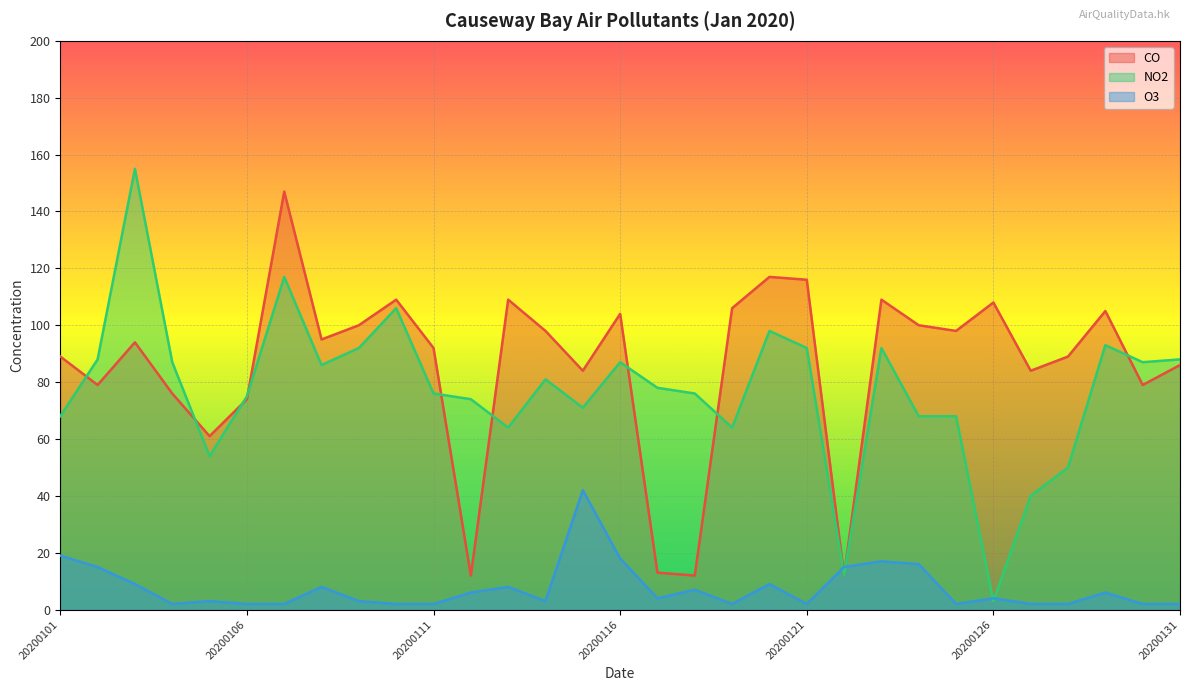

At which label does O3 first exceed 4?

20200101